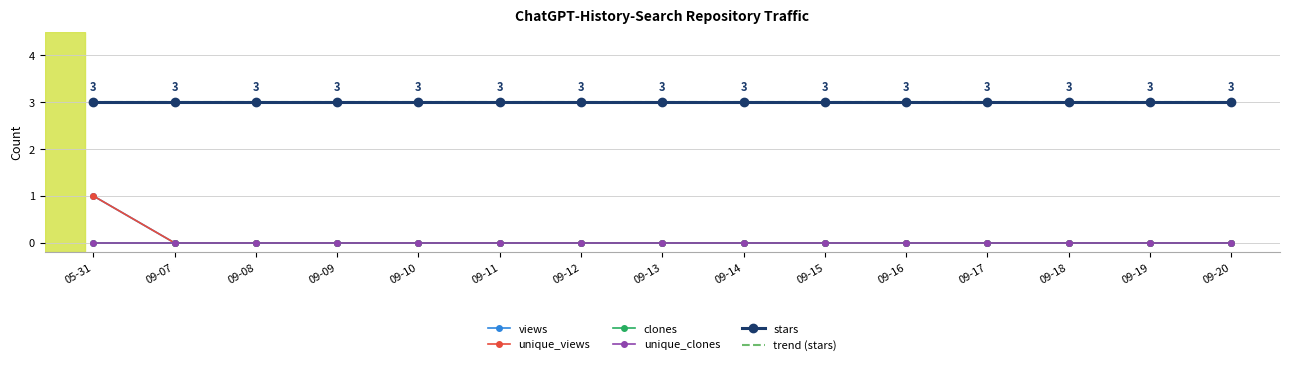

Count the trend (stars) values in the range 2 to 3.

11